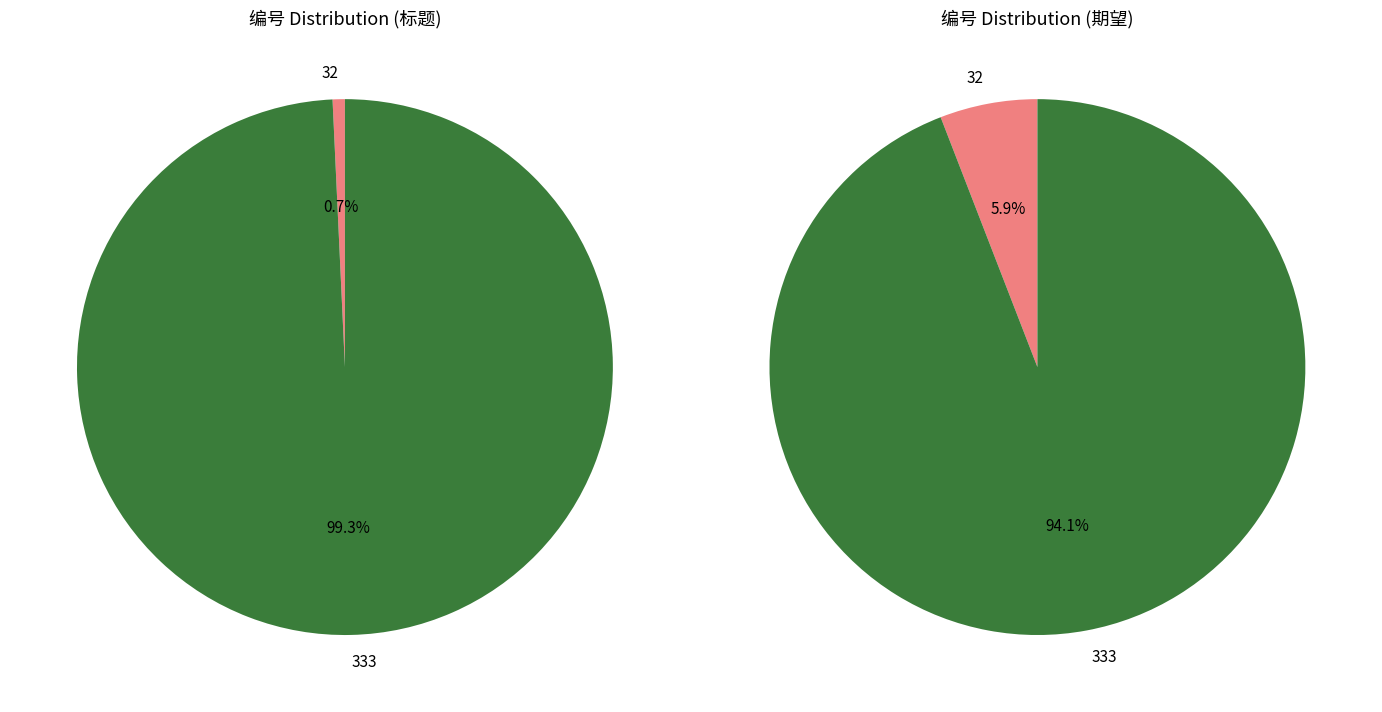

How many segments does this pie chart have?

2